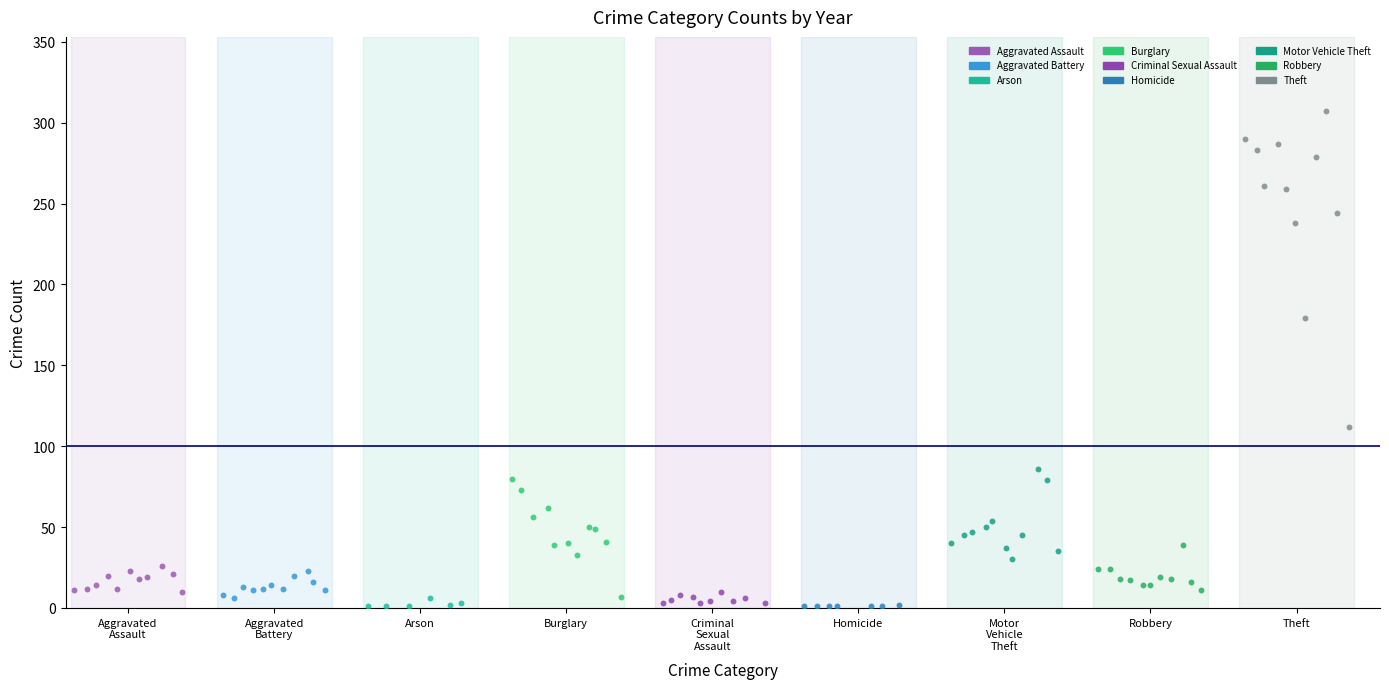

Which series reaches the maximum Y coordinate?

Theft